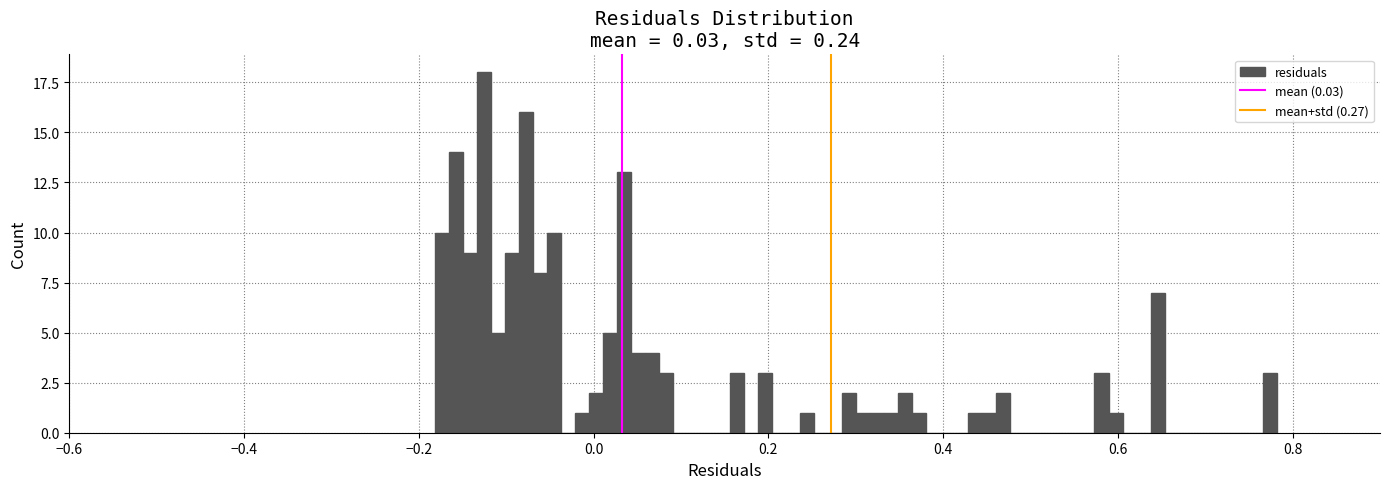

Read against the x-axis, roughly where is the centre of the tallest bar?

-0.12